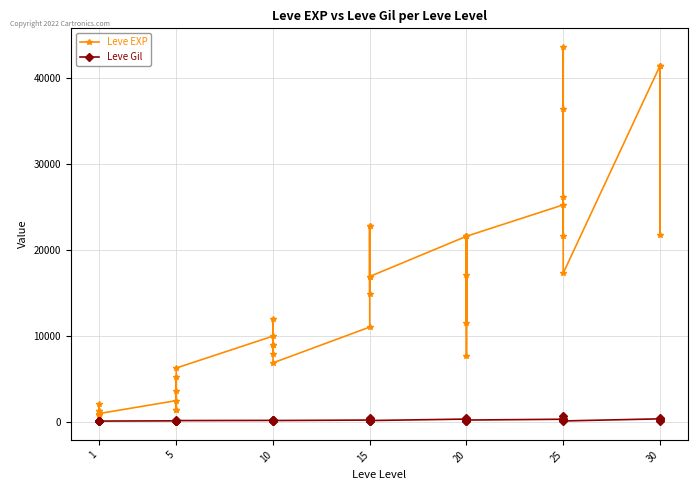

True or false: Leve Gil and Leve EXP cross at least once.

False